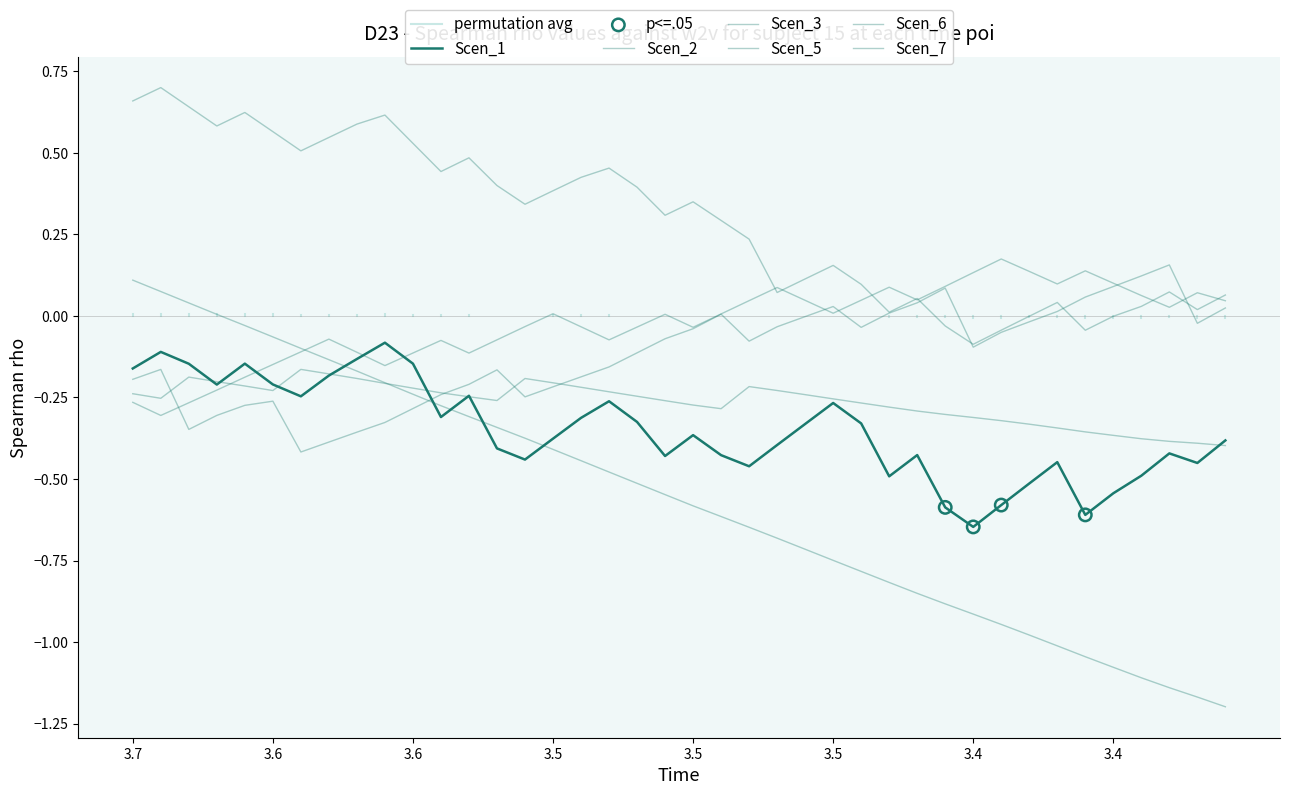

Is the value of Scen_2 at 39 greater than the value of Scen_1 at 11?

No